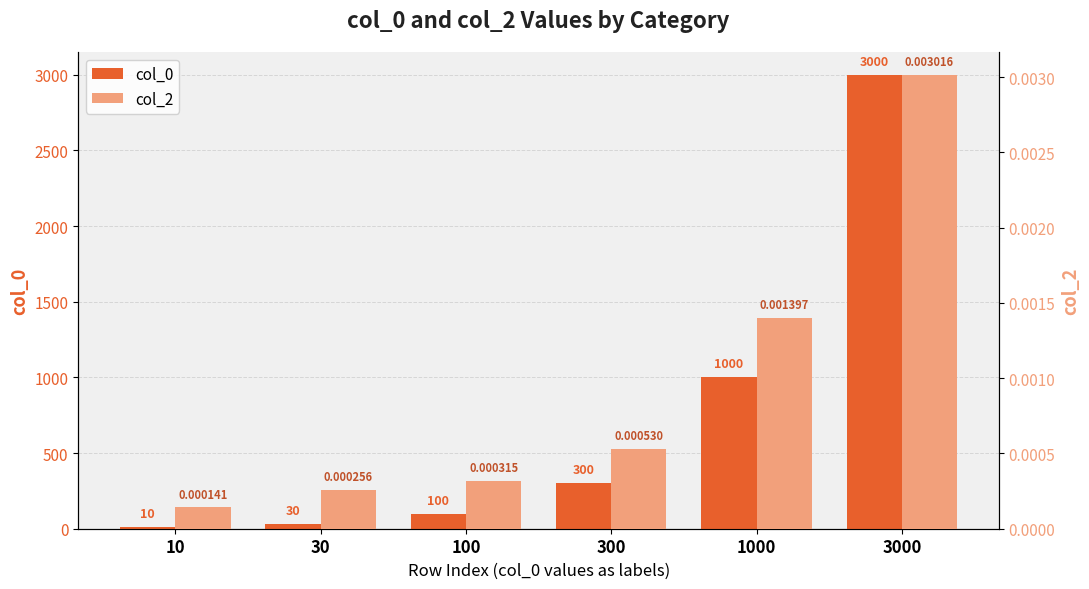

Rank the categories by col_0 value from lowest to highest.

10, 30, 100, 300, 1000, 3000